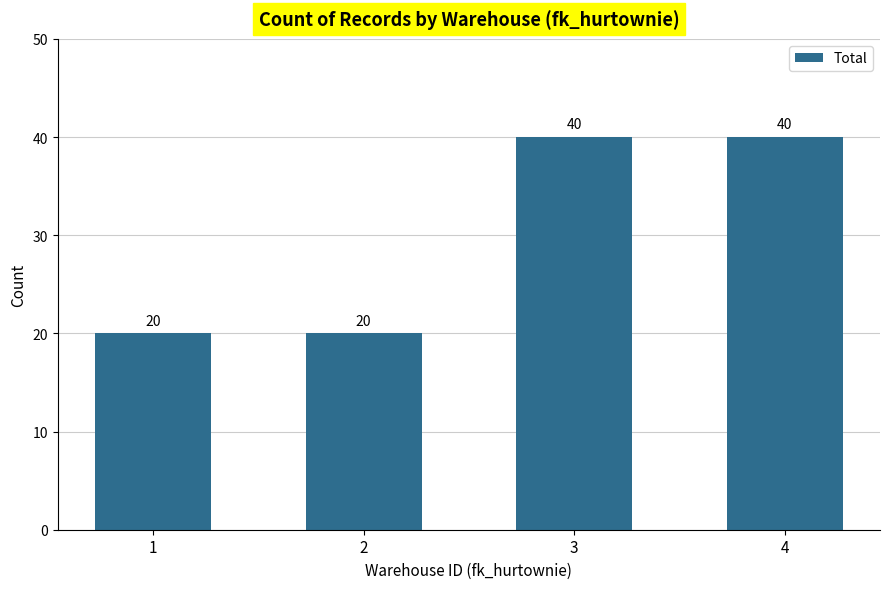

What is the greatest value displayed?

40